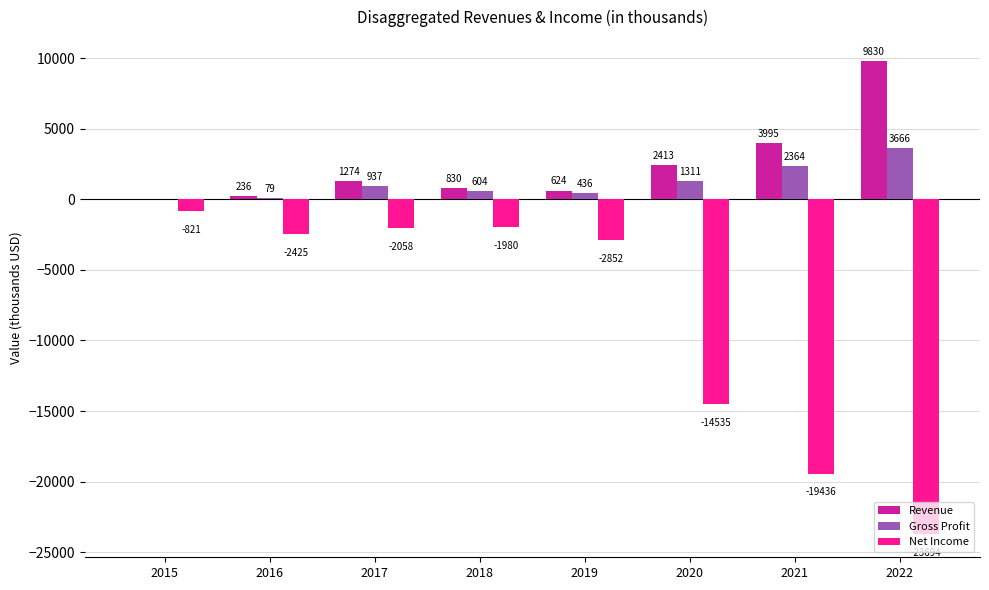

Which series has the widest spread of values?

Net Income